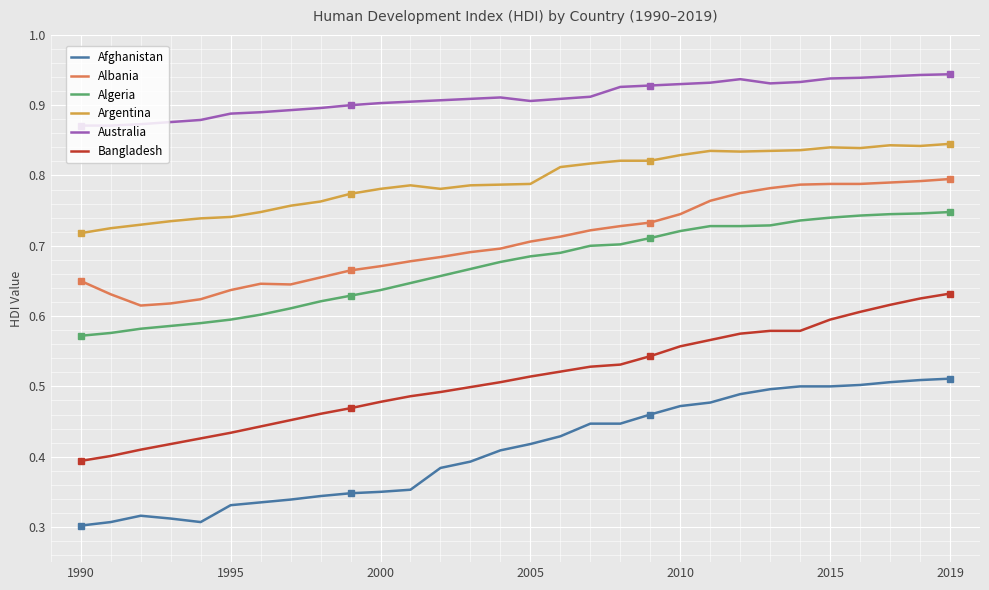

True or false: Algeria and Afghanistan cross at least once.

False